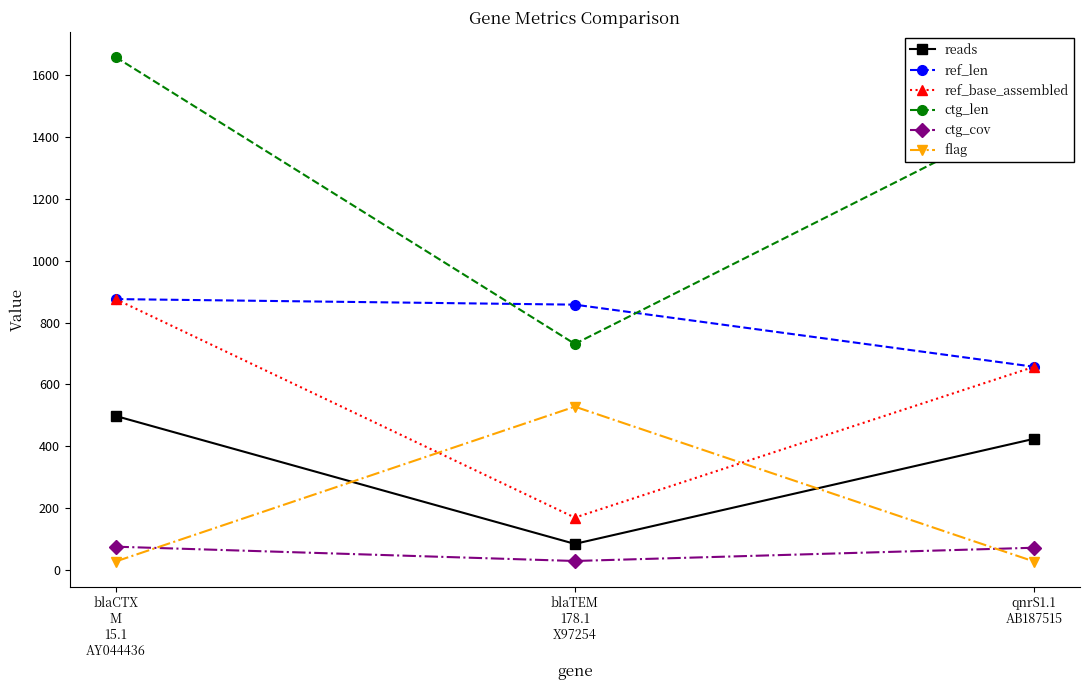

Which category has the lowest value in the ref_base_assembled series?

blaTEM
178.1
X97254